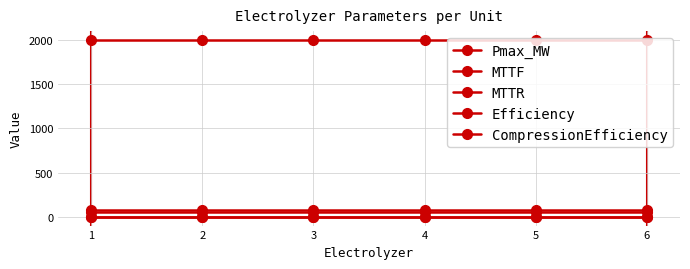

Reading left to right, extract all data points from this chart.

Pmax_MW: 1=74.5	2=74.5	3=74.5	4=74.5	5=74.5	6=74.5
MTTF: 1=2000.0	2=2000.0	3=2000.0	4=2000.0	5=2000.0	6=2000.0
MTTR: 1=50.0	2=50.0	3=50.0	4=50.0	5=50.0	6=50.0
Efficiency: 1=0.7	2=0.7	3=0.7	4=0.7	5=0.7	6=0.7
CompressionEfficiency: 1=0.1	2=0.1	3=0.1	4=0.1	5=0.1	6=0.1